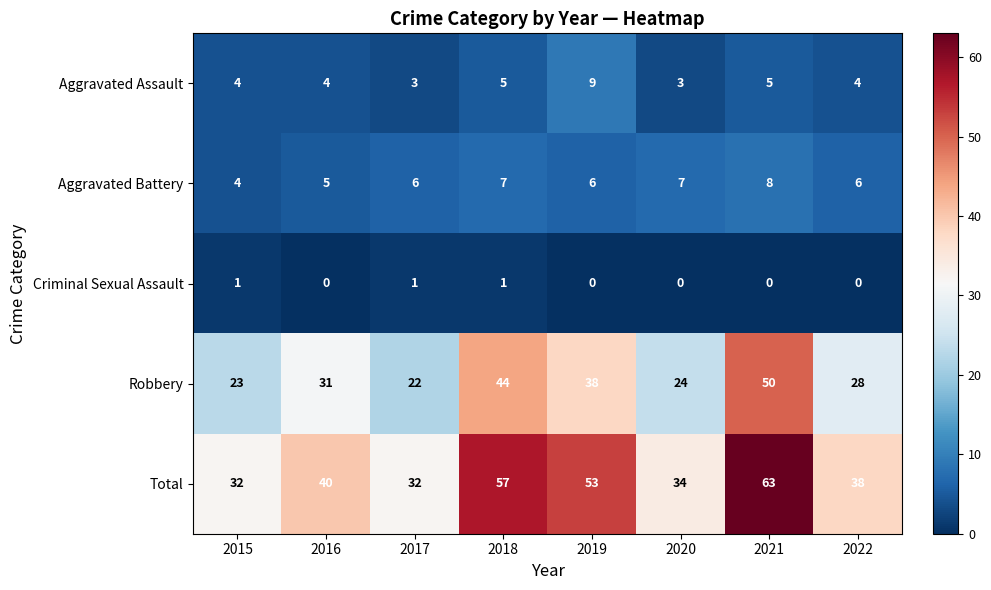

Read the Aggravated Battery value at 2021.

8